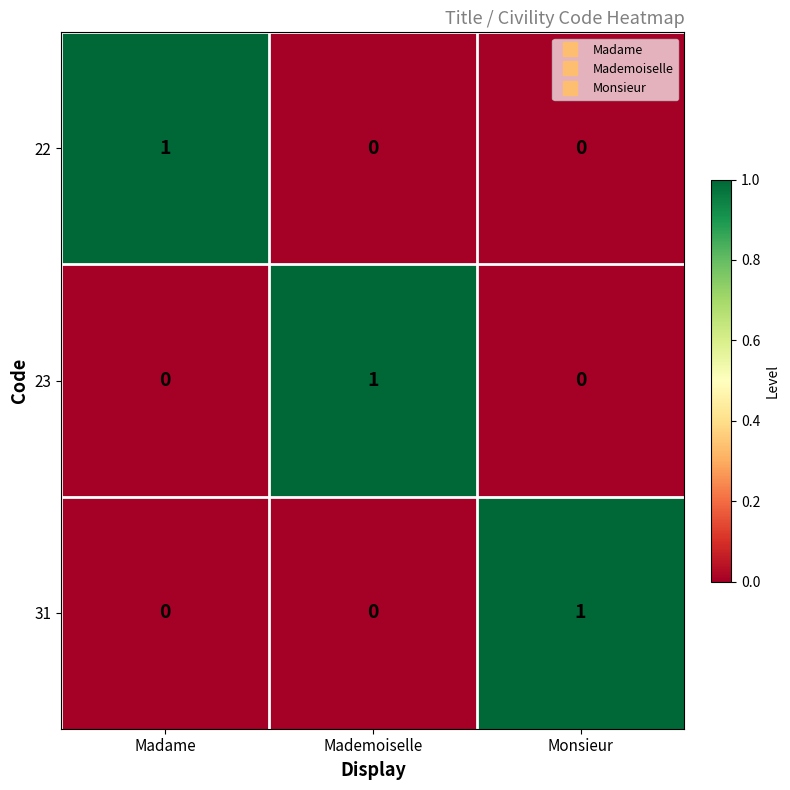

How many series are shown in this chart?

3